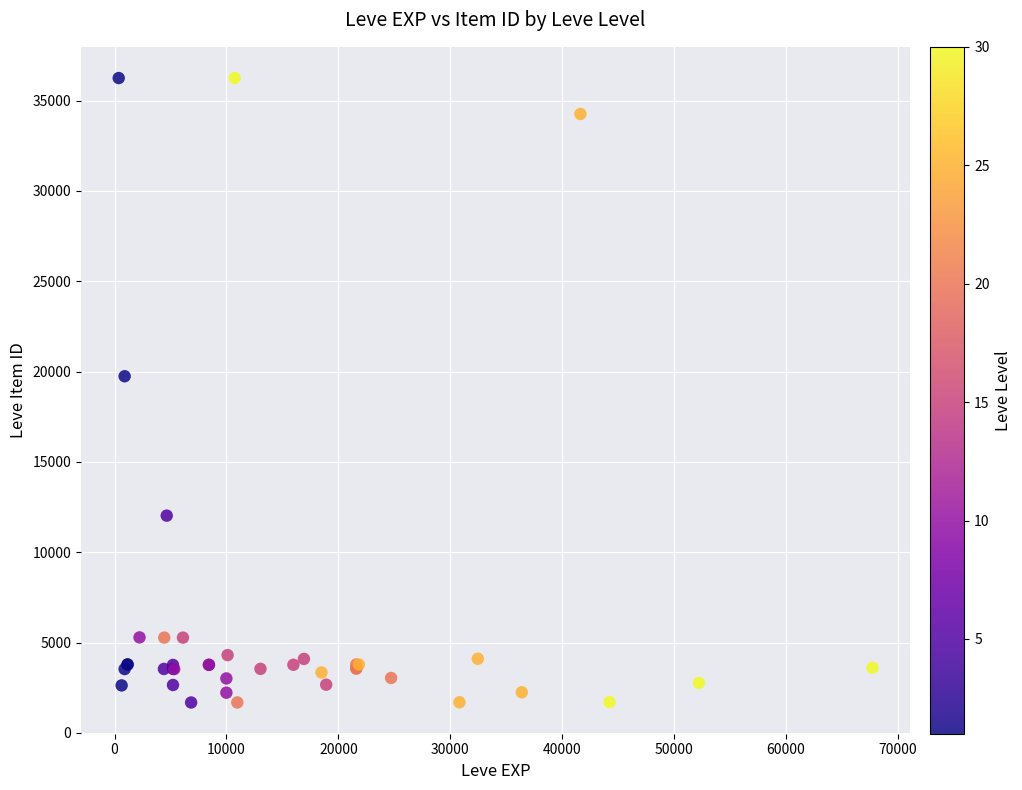

What Y value in the scatter plot is closest to 18967?

19744